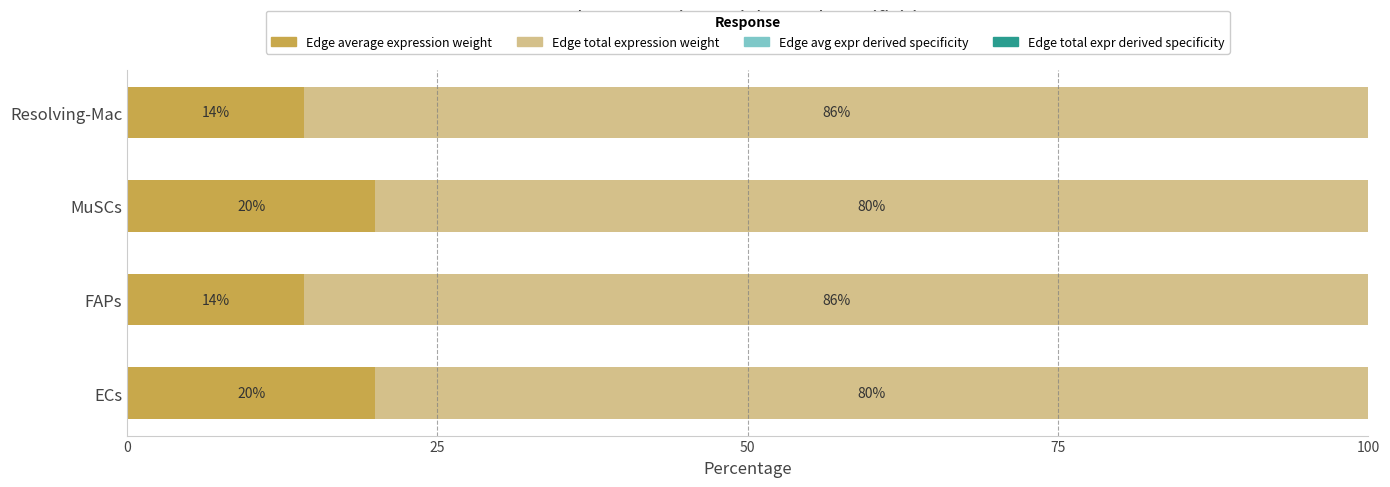

What is the total value across all series at FAPs?

100.0